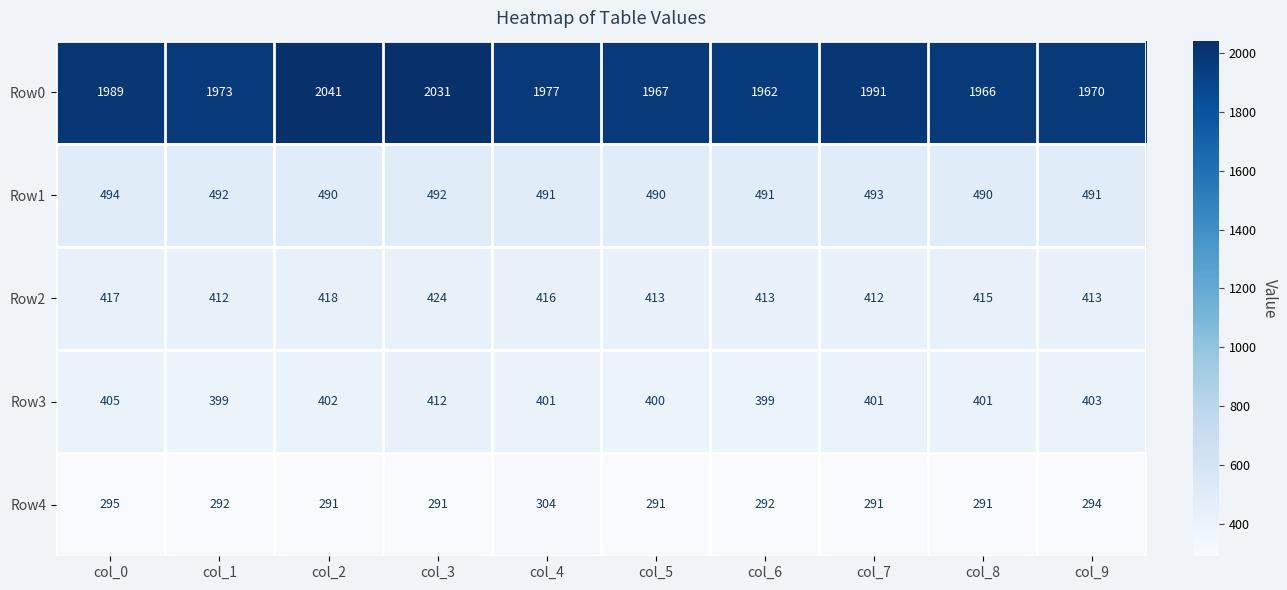

What is the maximum value shown in the chart?

2041